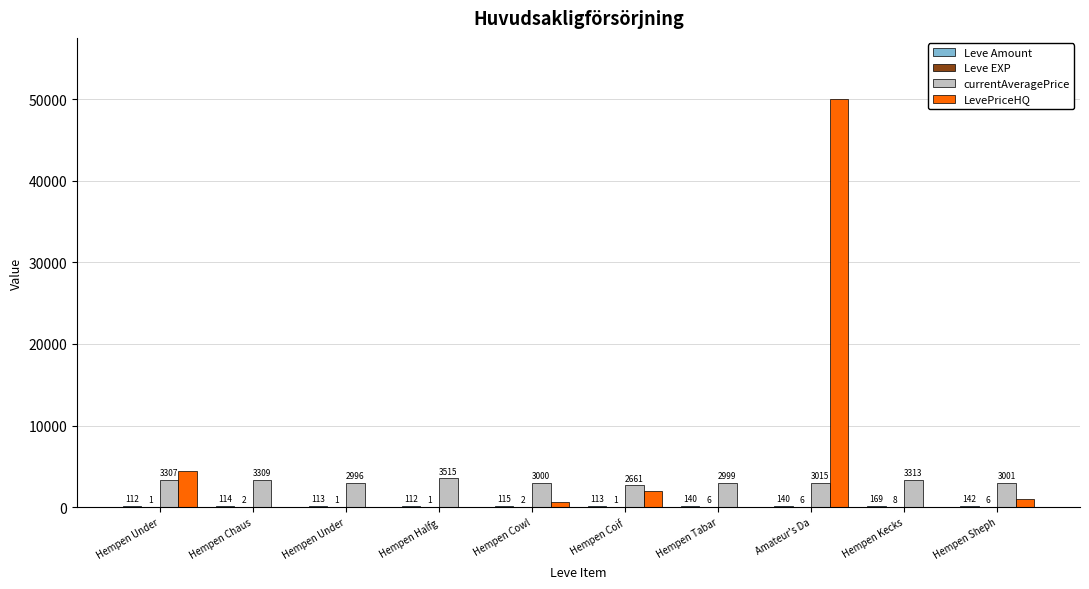

Are the bars grouped side by side (vs. stacked)?

Yes